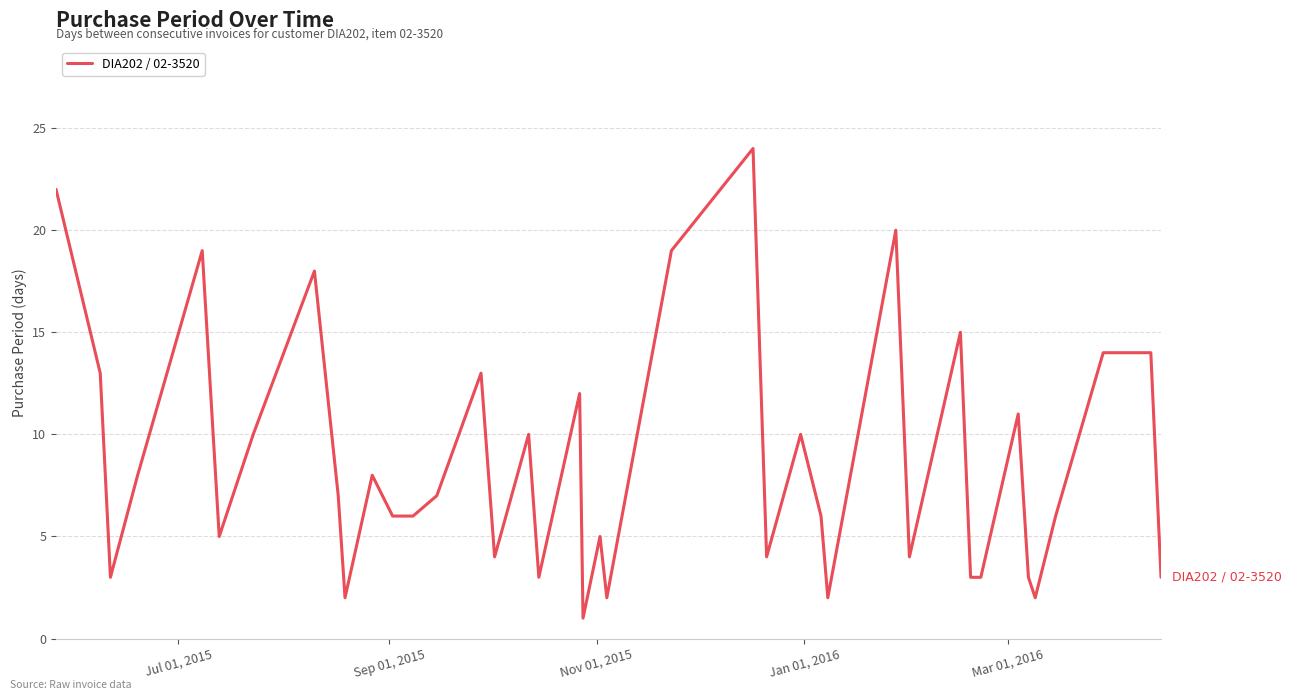

Count the number of categories in the chart.

40